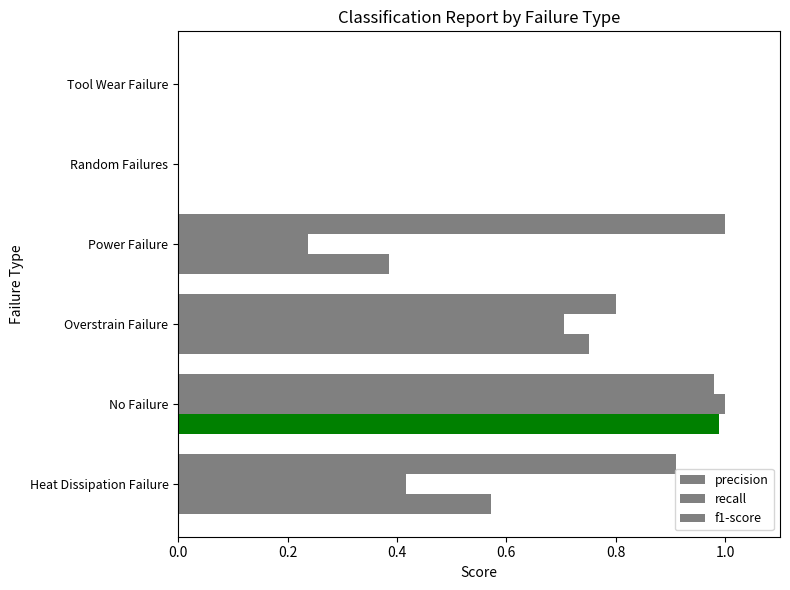

What position from the right is Power Failure?

3